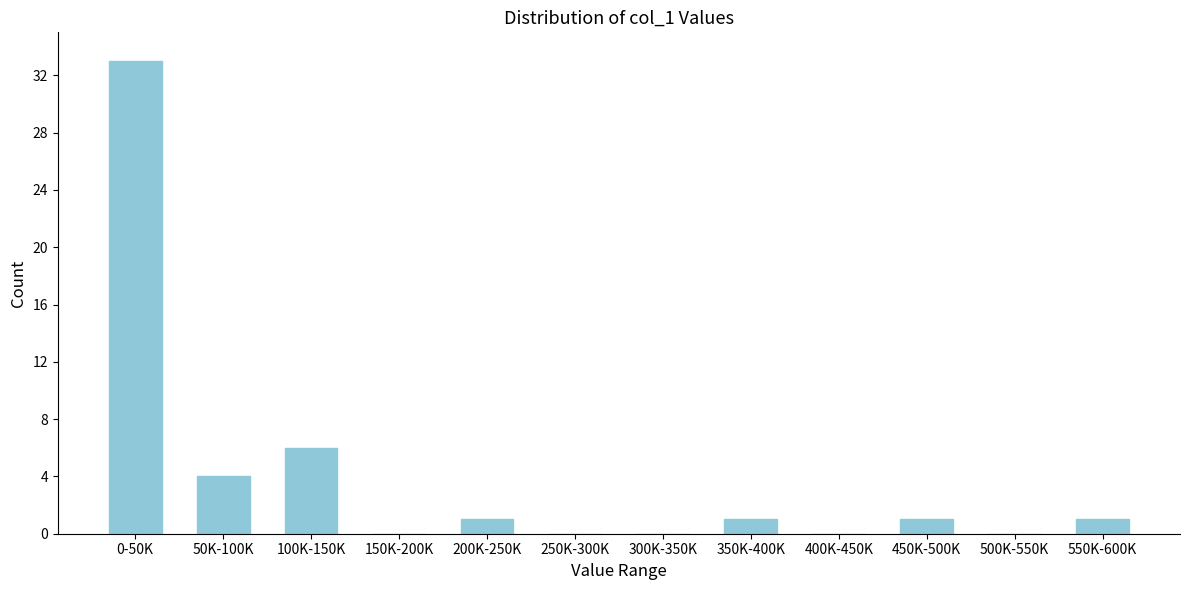

Reading left to right, what are all the values shown in this chart?

0-50K=33	50K-100K=4	100K-150K=6	150K-200K=0	200K-250K=1	250K-300K=0	300K-350K=0	350K-400K=1	400K-450K=0	450K-500K=1	500K-550K=0	550K-600K=1